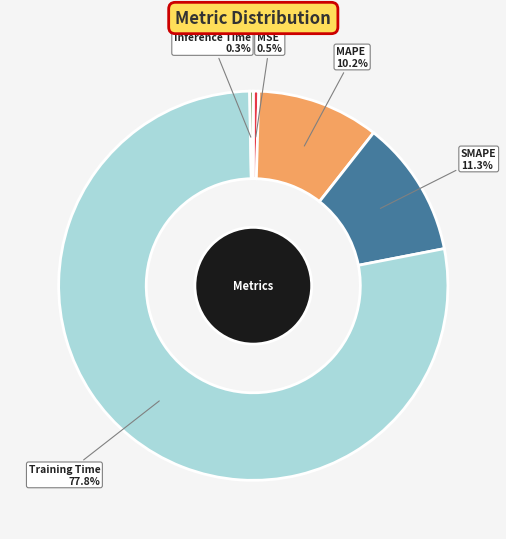

What is the largest slice in the pie chart?

Training Time